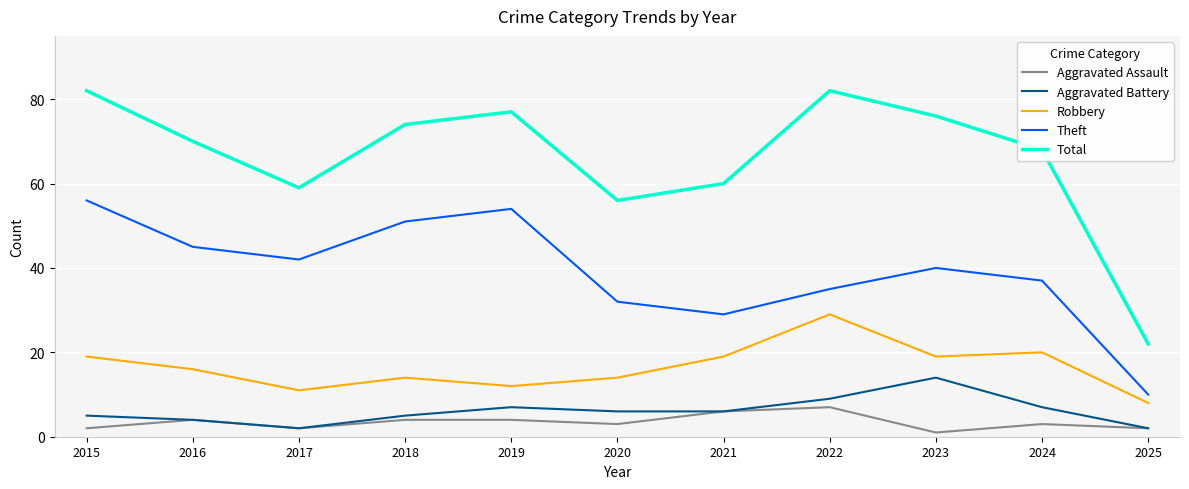

Is the value of Aggravated Battery at 2016 greater than the value of Theft at 2018?

No